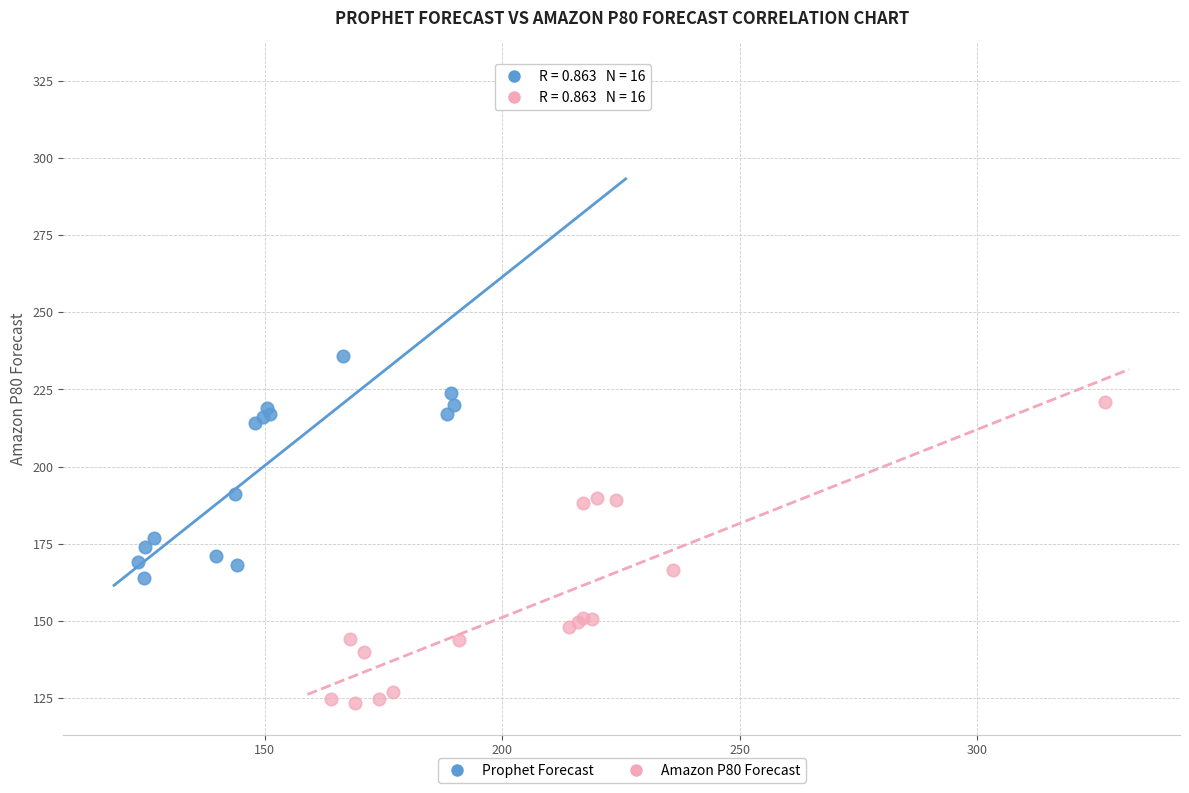

Which series reaches the maximum Y coordinate?

Prophet Forecast